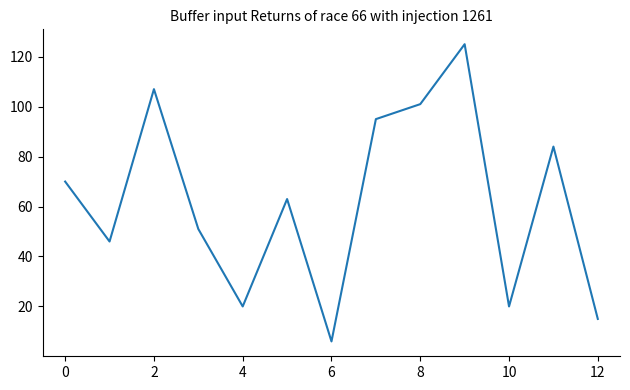

What is the difference between the maximum and minimum values?

119